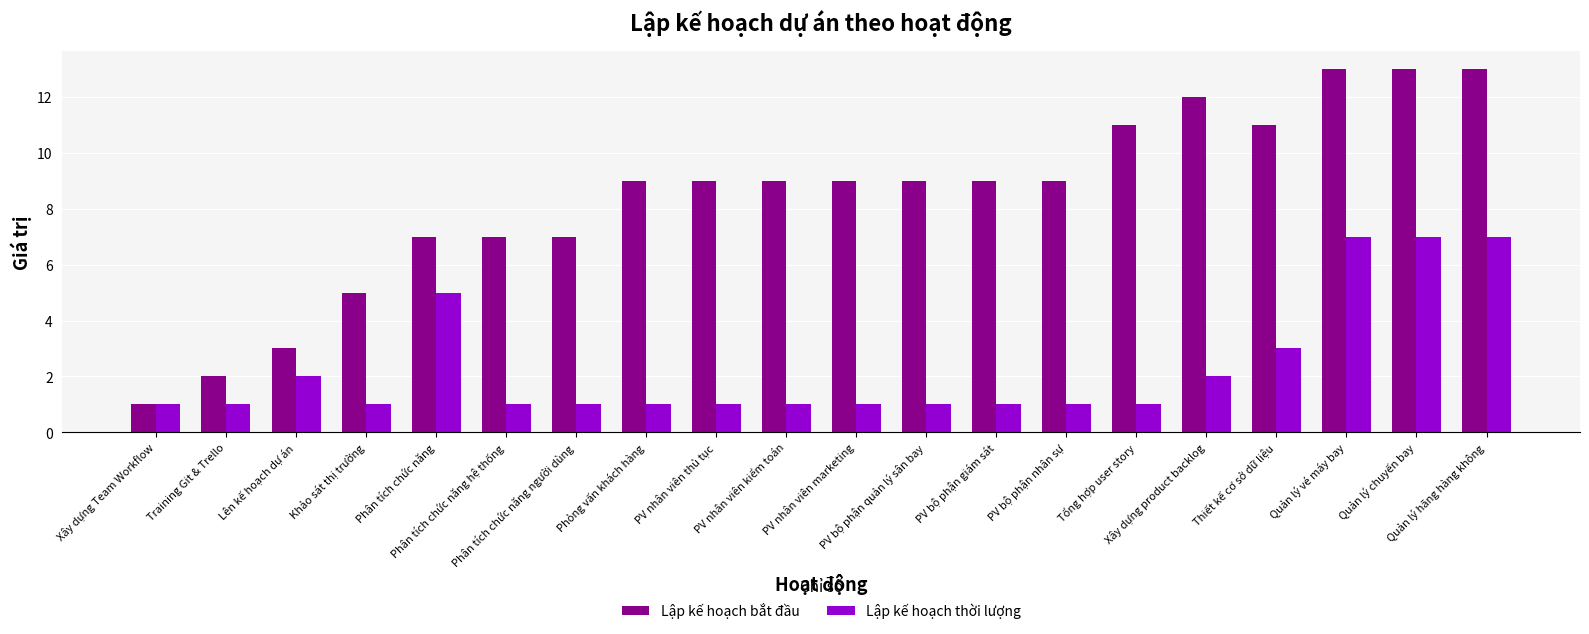

Is it true that Lập kế hoạch thời lượng equals 2 at Khảo sát thị trường?

False